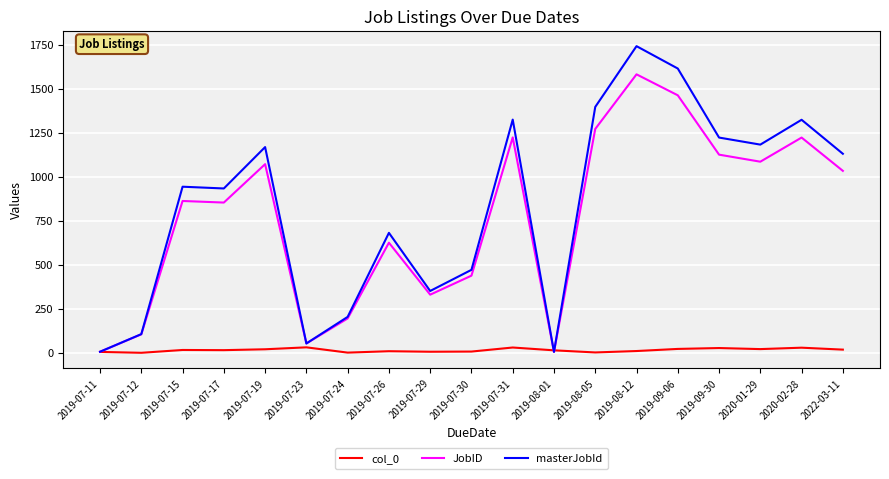

At which label does JobID reach its peak?

2019-08-12